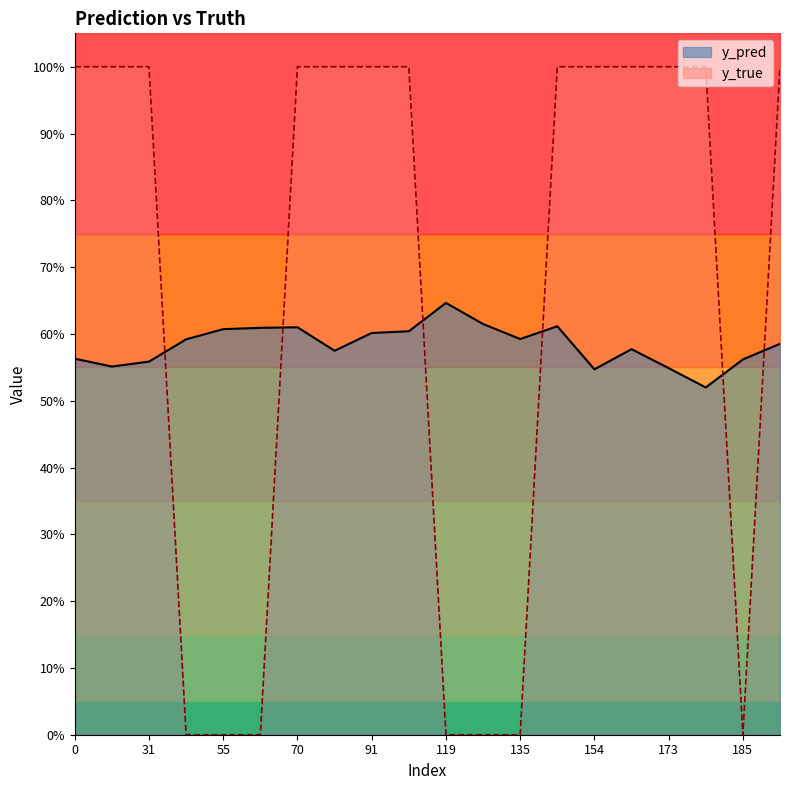

Does the chart display data point markers on the line(s)?

No